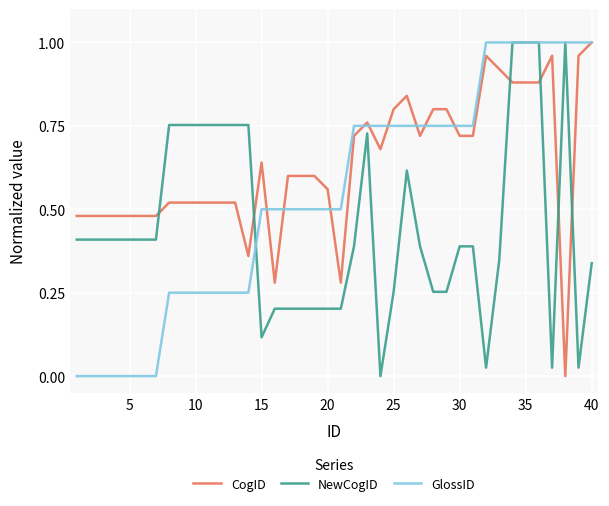

Rank the series by their average value, from lowest to highest.

NewCogID, GlossID, CogID